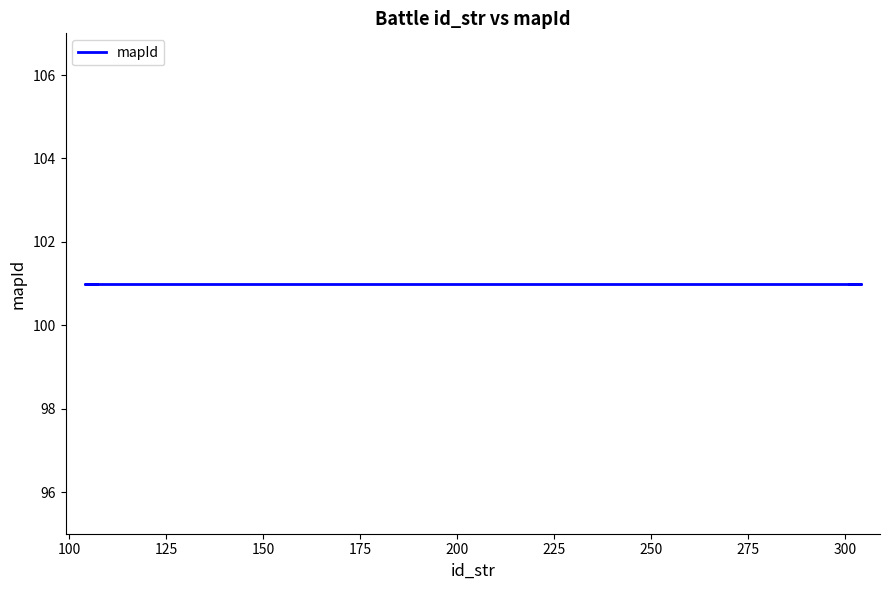

What is the difference between the id_str values at 104 and 106?

2